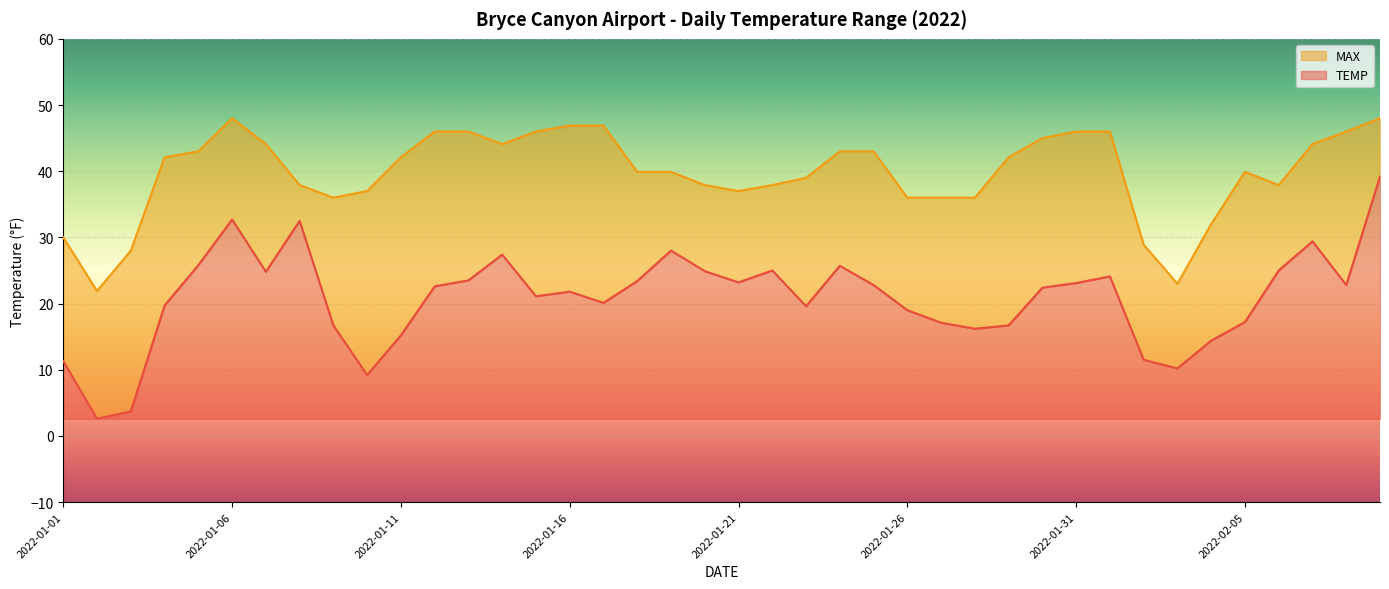

How many values in the TEMP series are below 22?

19